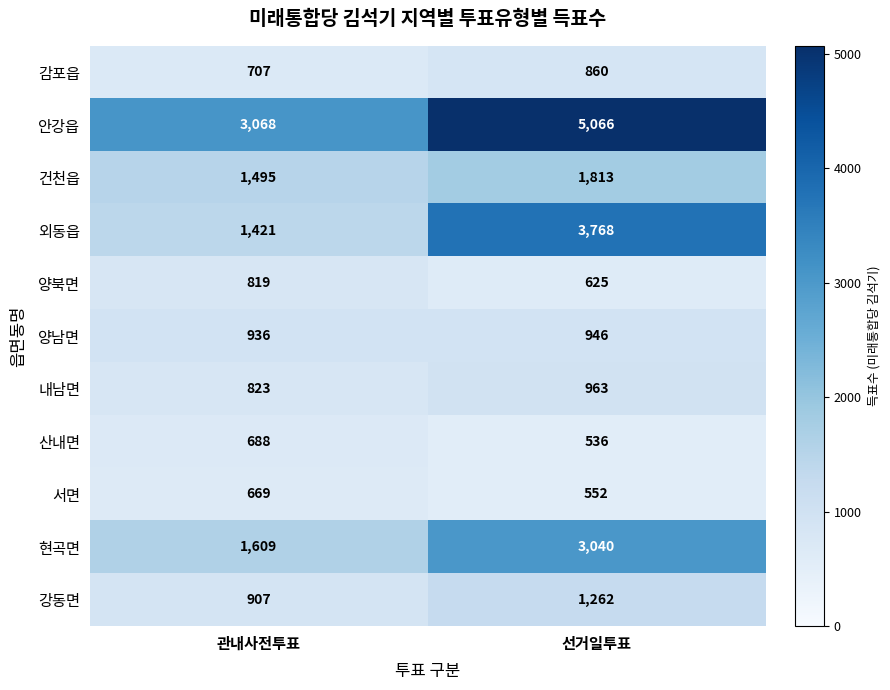

How many distinct data groups are displayed?

11